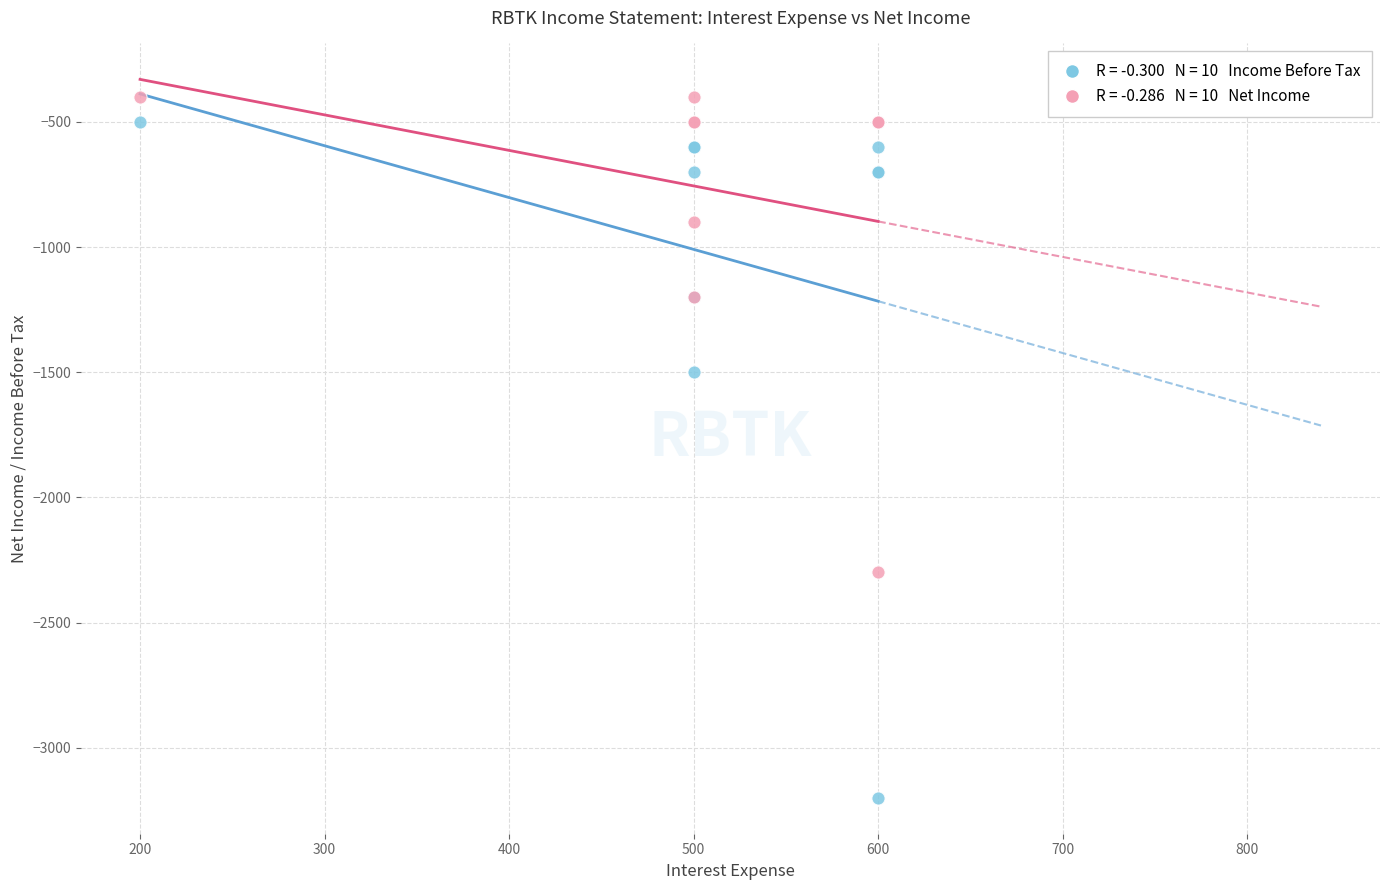

Across all series, what Y value is closest to -1800?

-1500